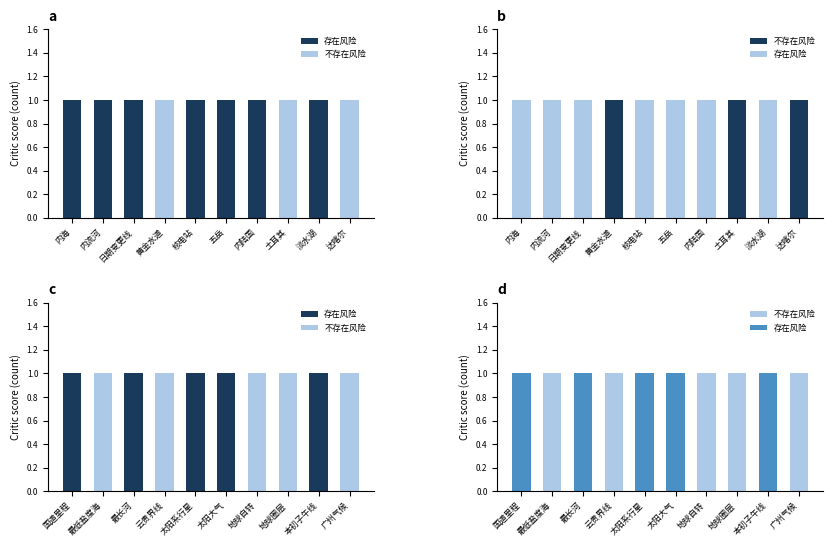

At 广州气候, list the series in order from smallest to largest.

存在风险, 不存在风险